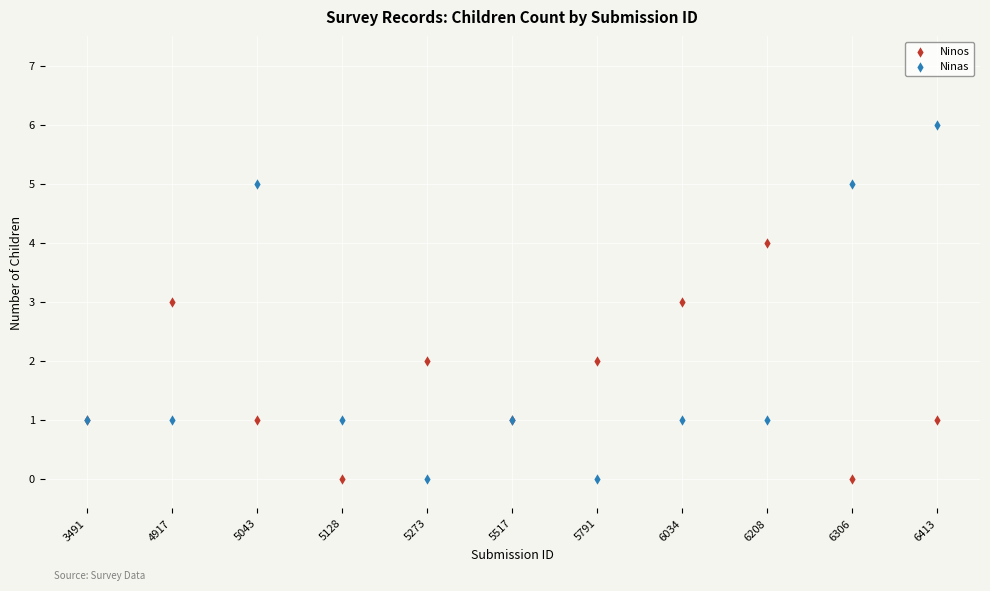

Which series has the largest Y range (max minus min)?

Ninas